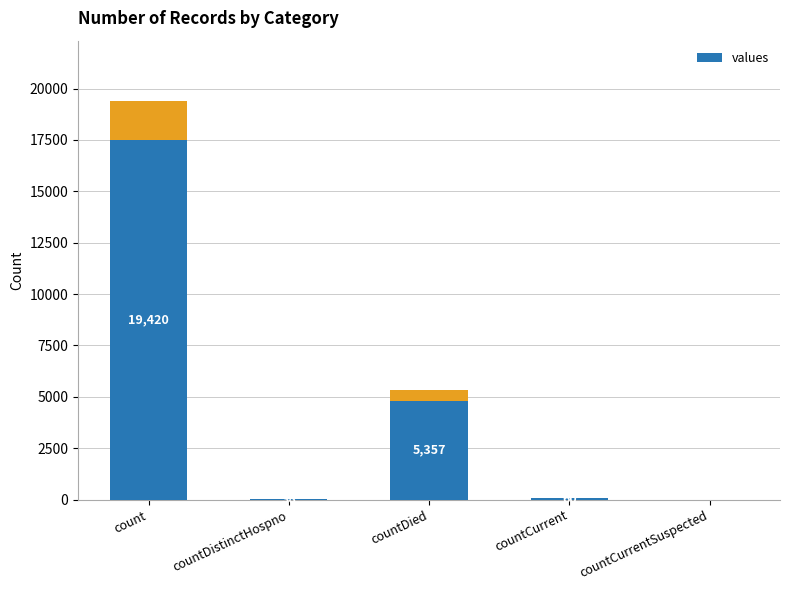

Rank the categories by value from highest to lowest.

count, countDied, countCurrent, countDistinctHospno, countCurrentSuspected